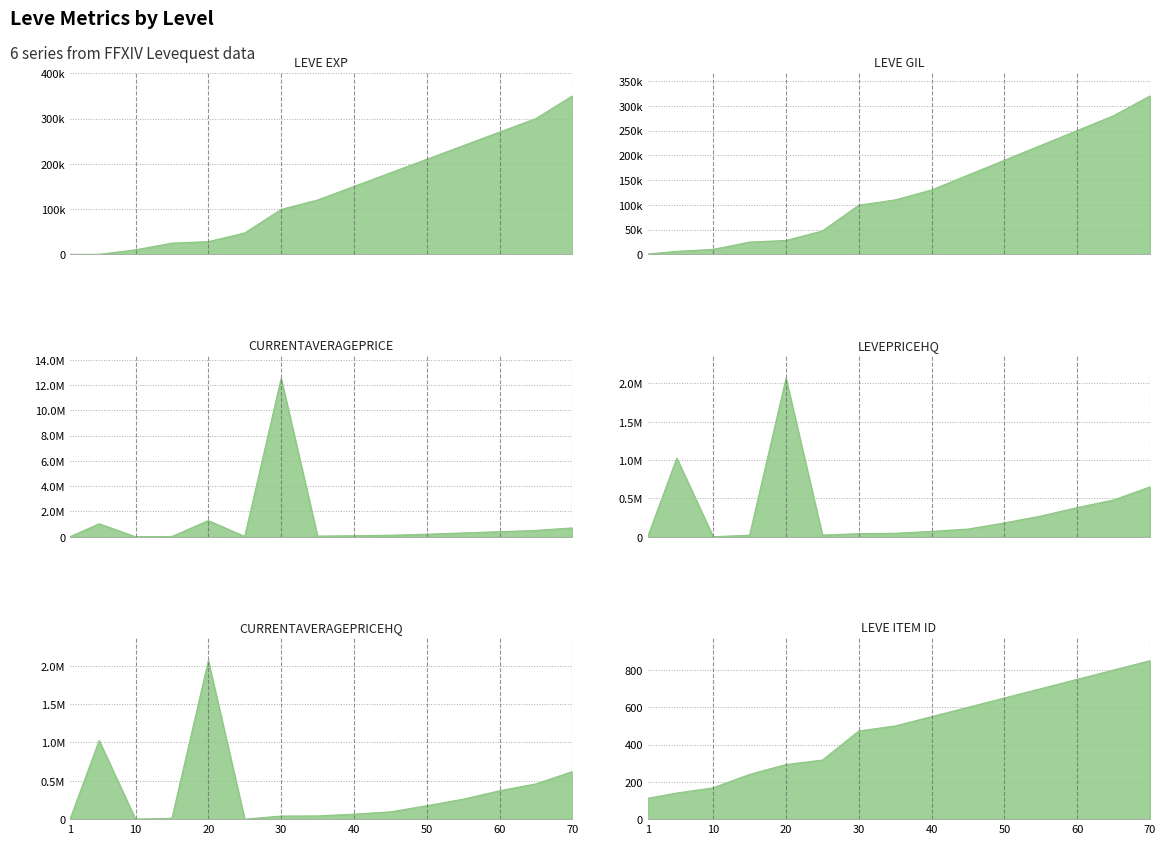

Which series has the widest spread of values?

currentAveragePrice